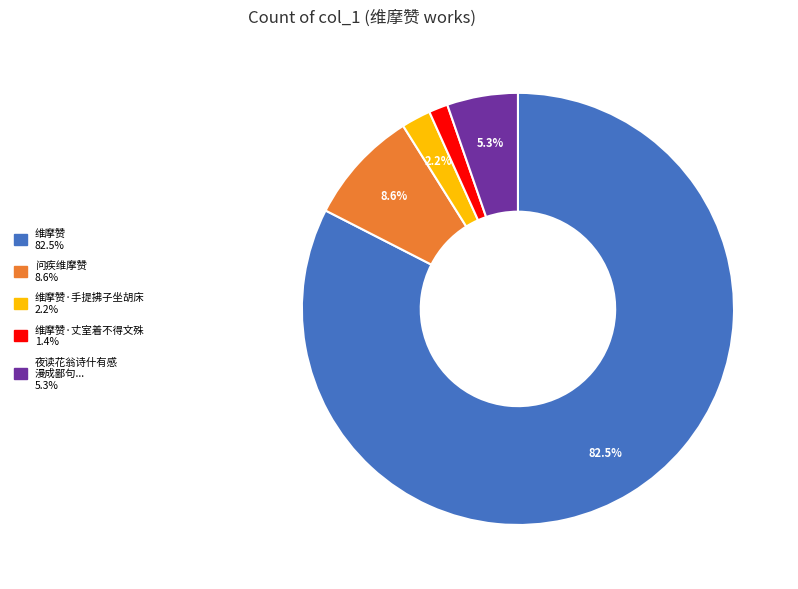

Is there any slice that represents more than half of the pie?

Yes